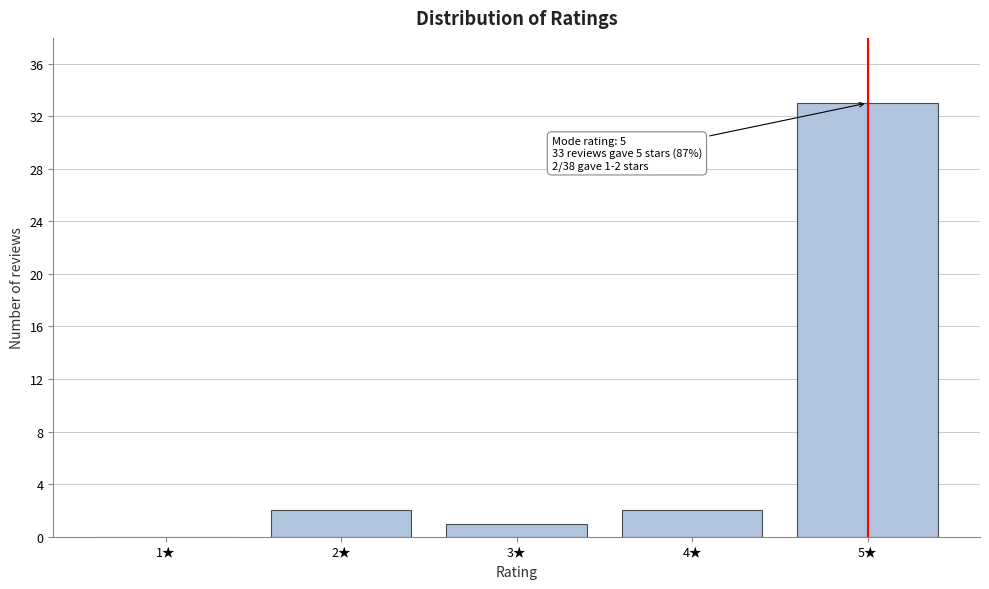

Over which range of the x-axis is the bar tallest?

4.5 to 5.5